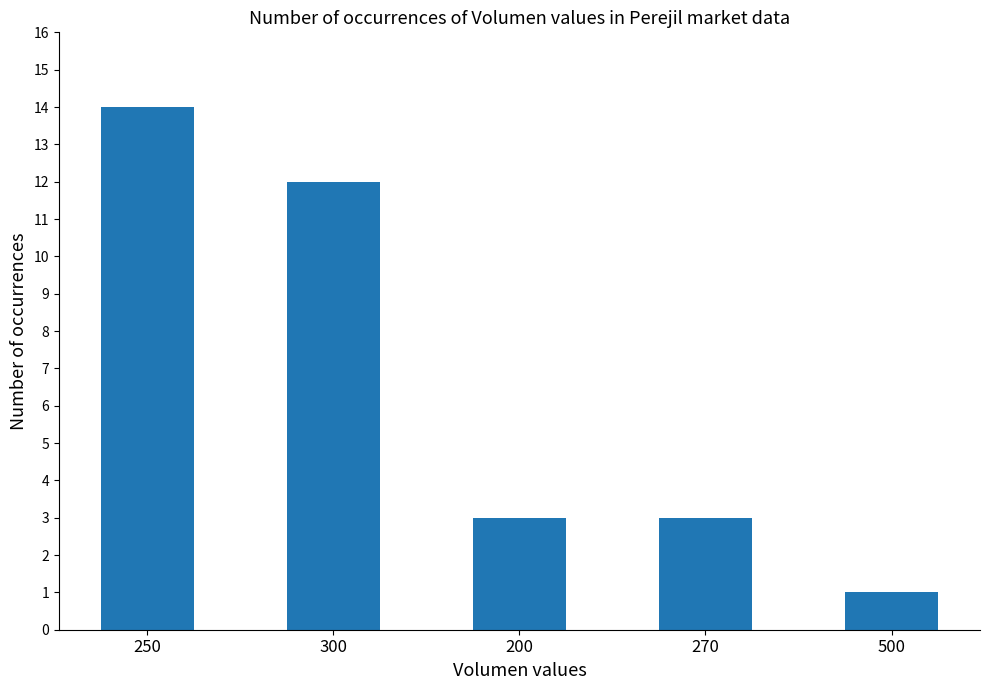

What is the sum of the values at 300 and 250?

26